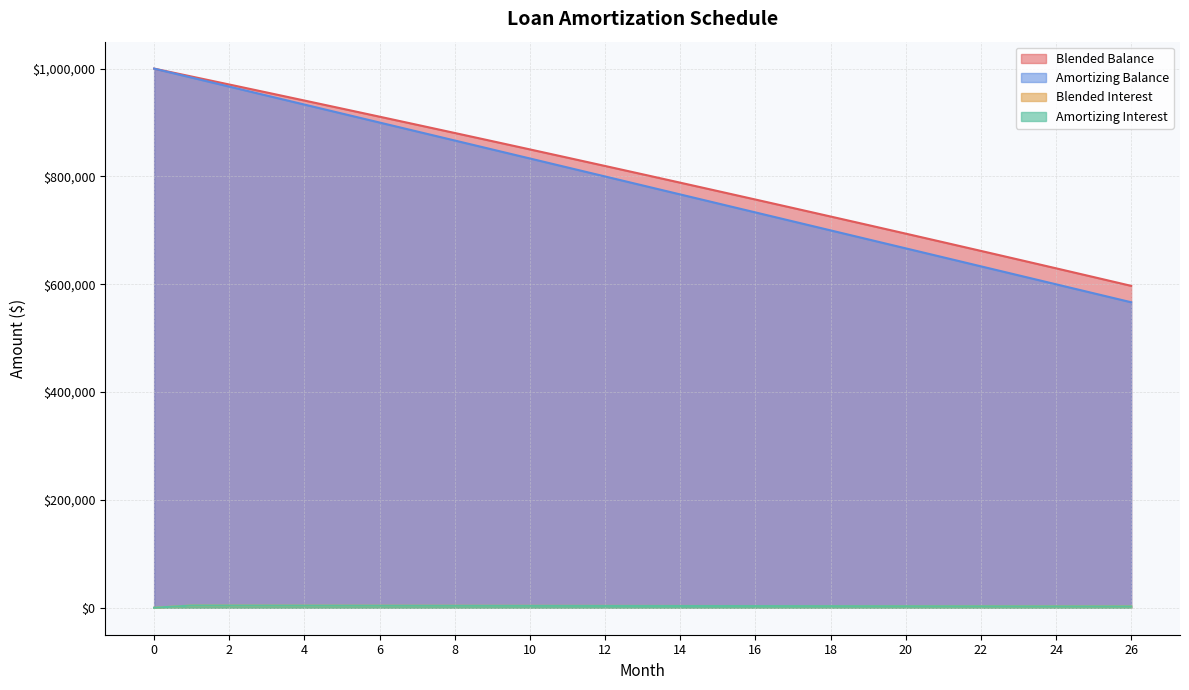

What is the average value of the Amortizing Interest series?

3176.4